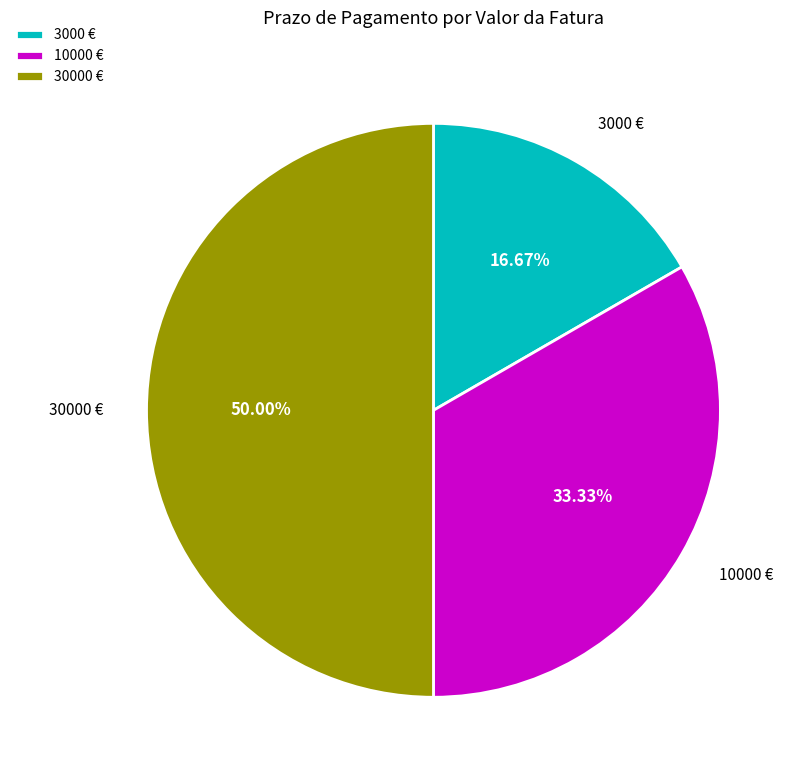

Between 30000 € and 3000 €, which is larger?

30000 €